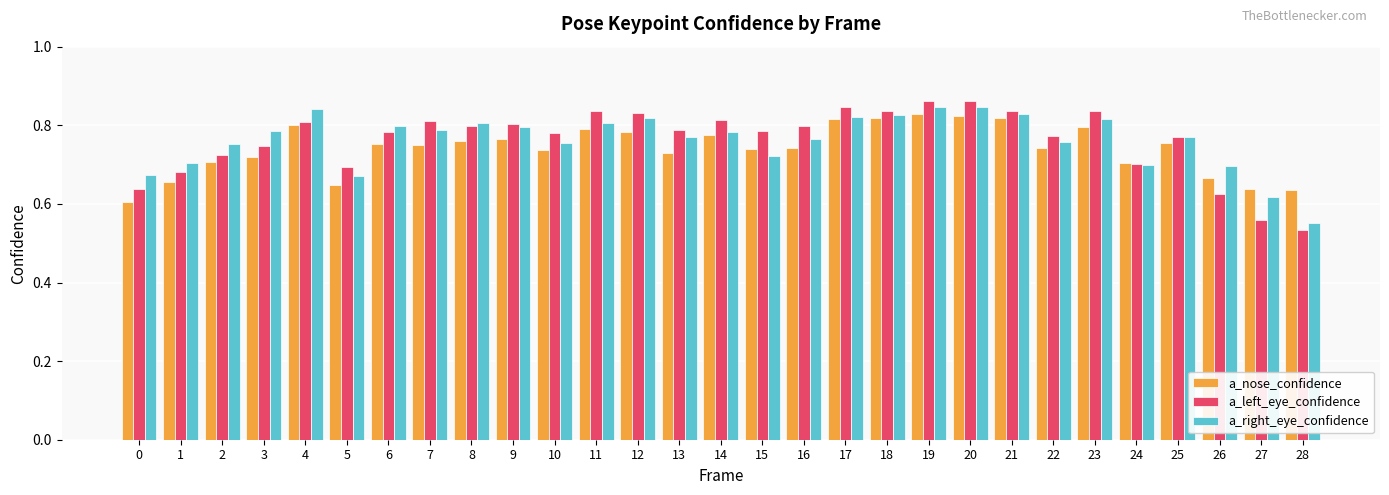

How many bars are there in each group?

3